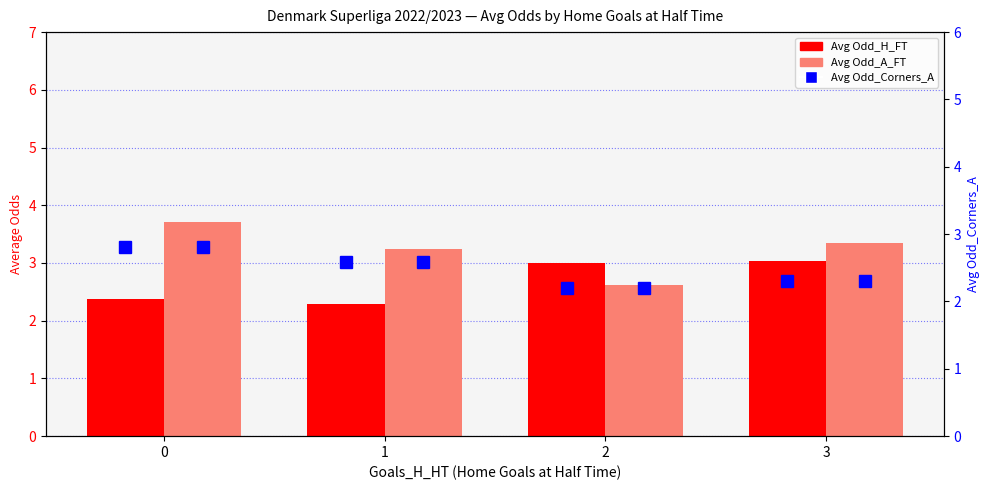

Is the value of Avg Odd_H_FT at 3 greater than the value of Avg Odd_A_FT at 0?

No